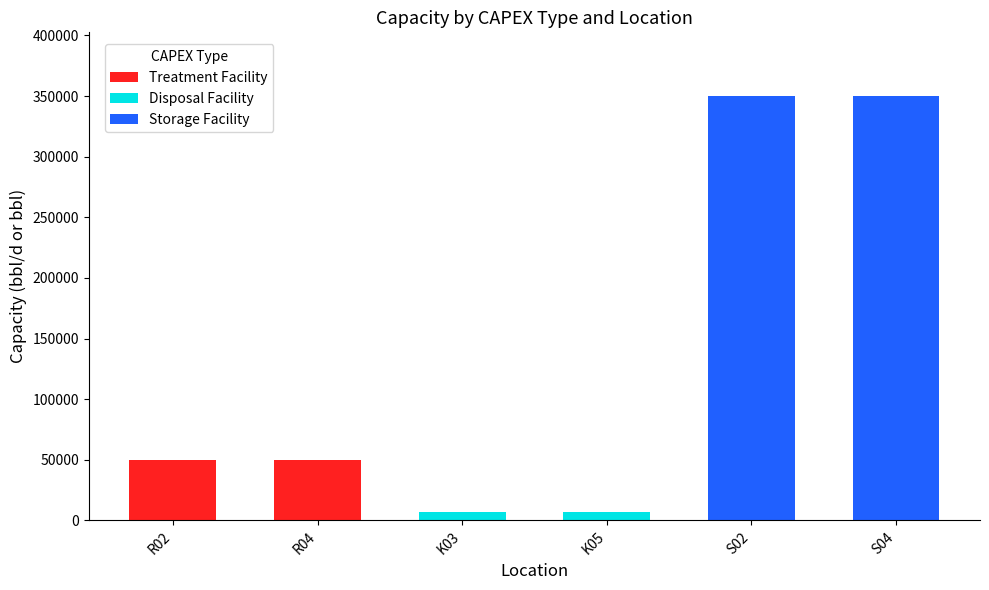

Reading left to right, list all the values displayed in this chart.

Treatment Facility: 50000.0	50000.0
Disposal Facility: 7143.0	7143.0
Storage Facility: 350000.0	350000.0